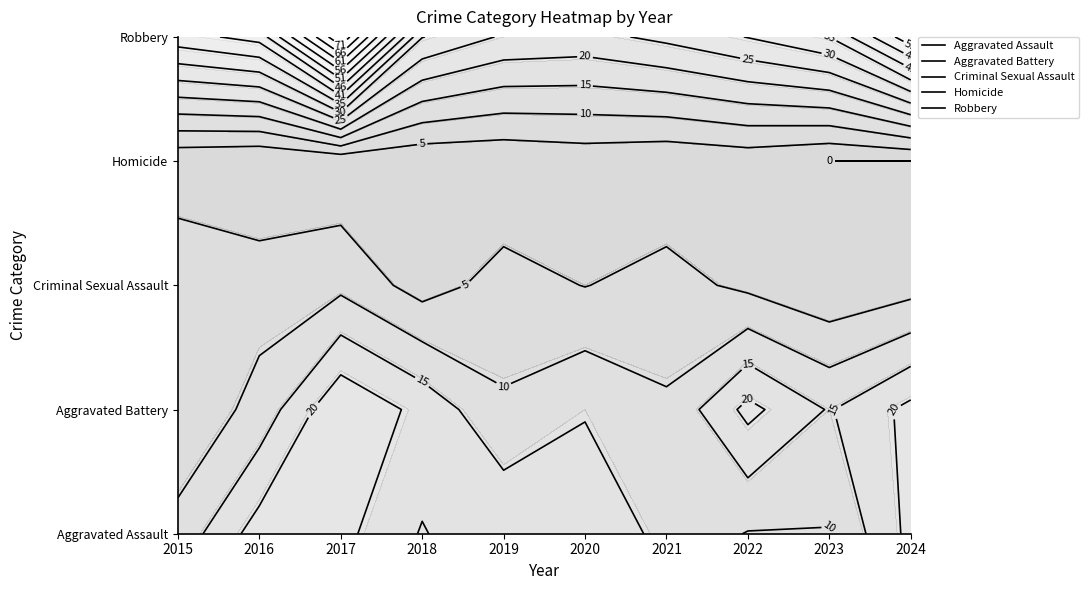

What is the difference between the maximum and minimum values in the Criminal Sexual Assault series?

9